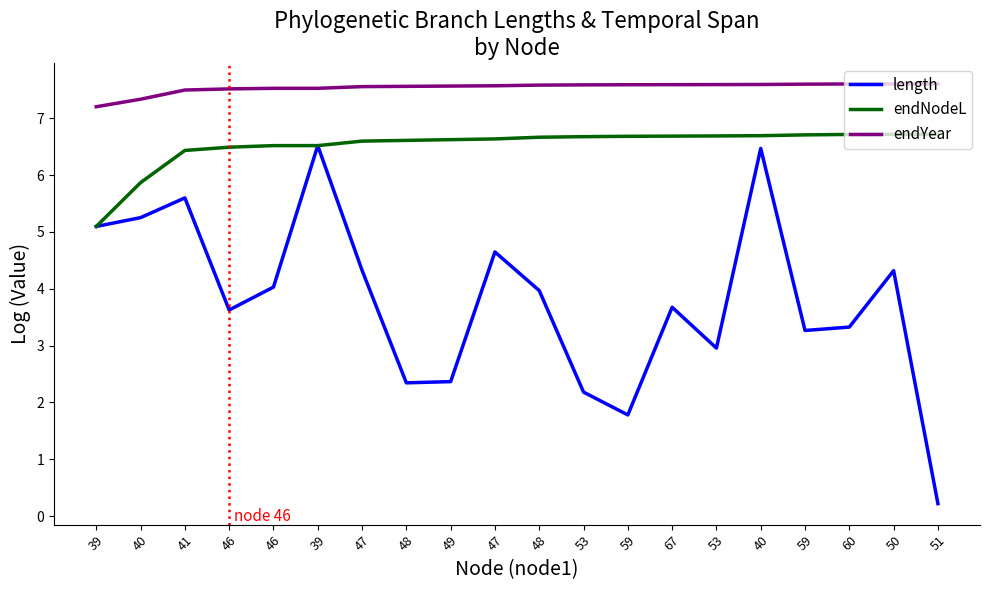

Reading left to right, extract all data points from this chart.

length: 39=5.1	40=5.3	41=5.6	46=3.6	46=4.0	39=6.5	47=4.3	48=2.3	49=2.4	47=4.6	48=4.0	53=2.2	59=1.8	67=3.7	53=3.0	40=6.5	59=3.3	60=3.3	50=4.3	51=0.2
endNodeL: 39=5.1	40=5.9	41=6.4	46=6.5	46=6.5	39=6.5	47=6.6	48=6.6	49=6.6	47=6.6	48=6.7	53=6.7	59=6.7	67=6.7	53=6.7	40=6.7	59=6.7	60=6.7	50=6.7	51=6.7
endYear: 39=7.2	40=7.3	41=7.5	46=7.5	46=7.5	39=7.5	47=7.6	48=7.6	49=7.6	47=7.6	48=7.6	53=7.6	59=7.6	67=7.6	53=7.6	40=7.6	59=7.6	60=7.6	50=7.6	51=7.6